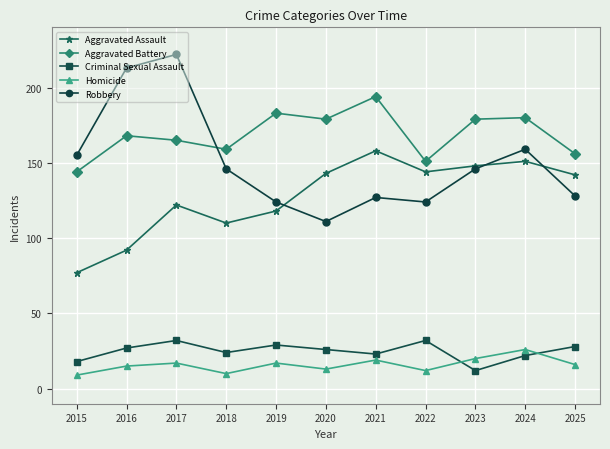

What value does the Robbery series have at 2022?

124